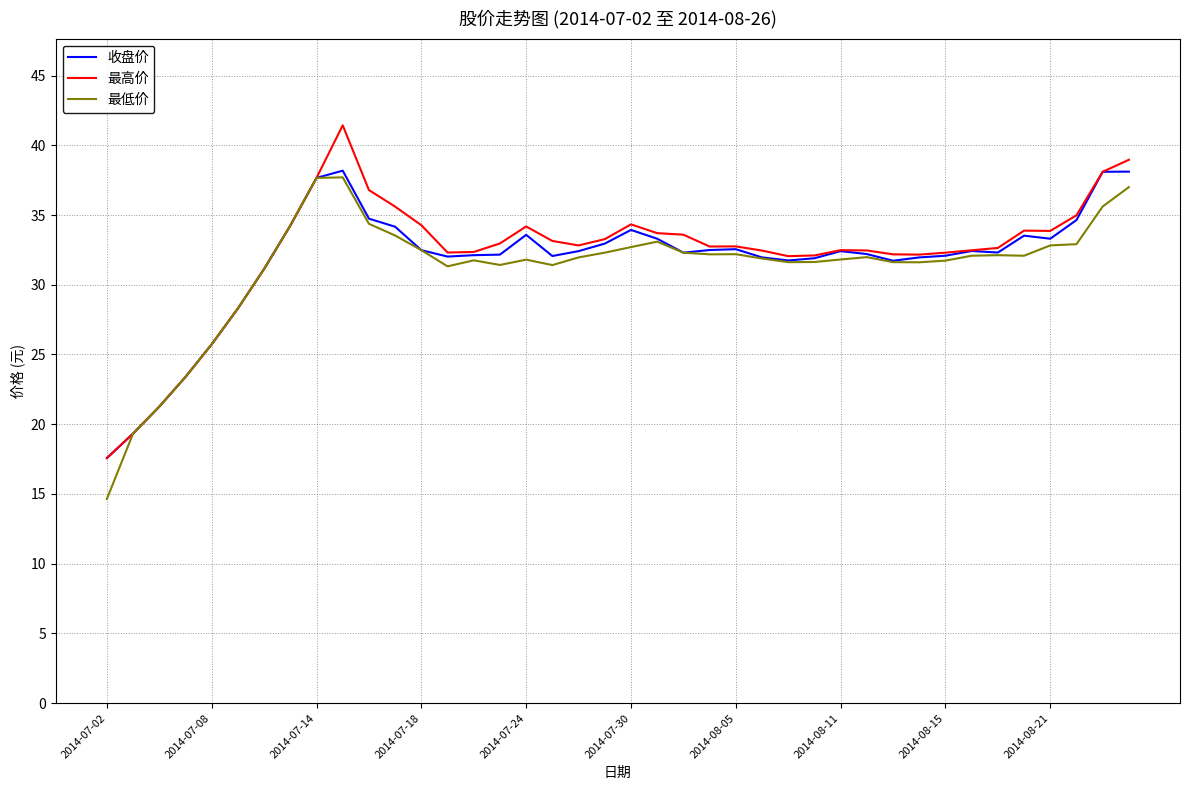

What is the minimum value for 收盘价?

17.6